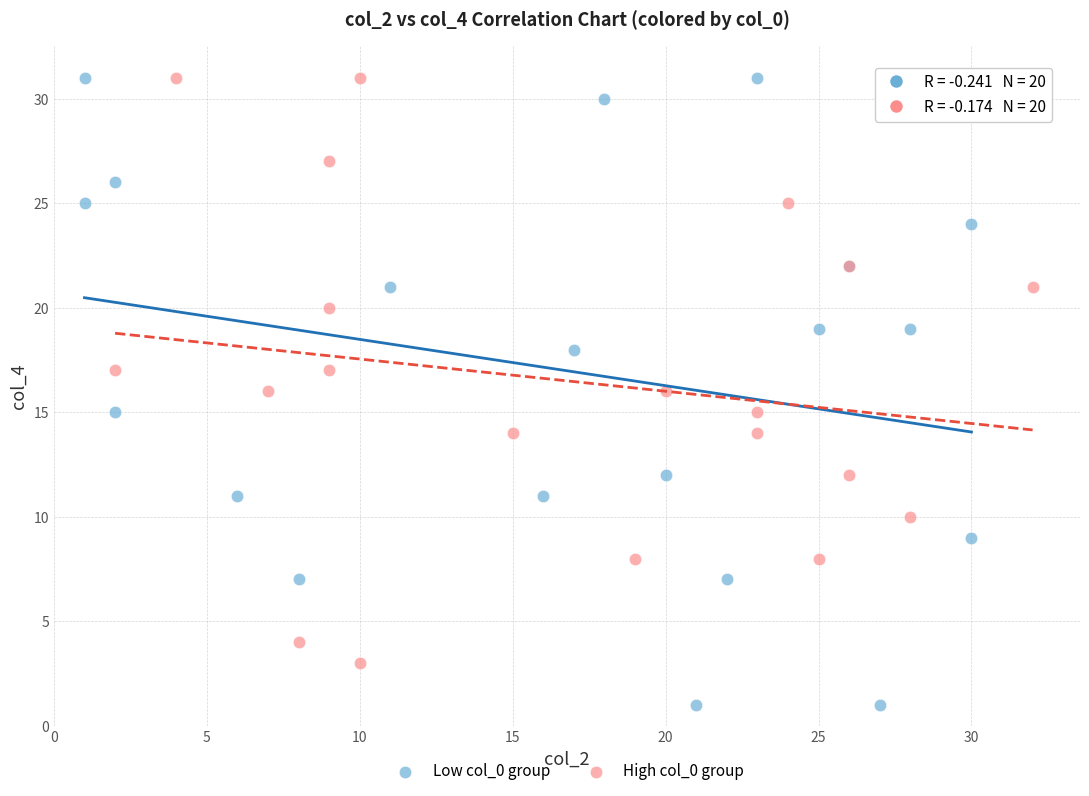

Which series reaches the minimum Y coordinate?

Low col_0 group